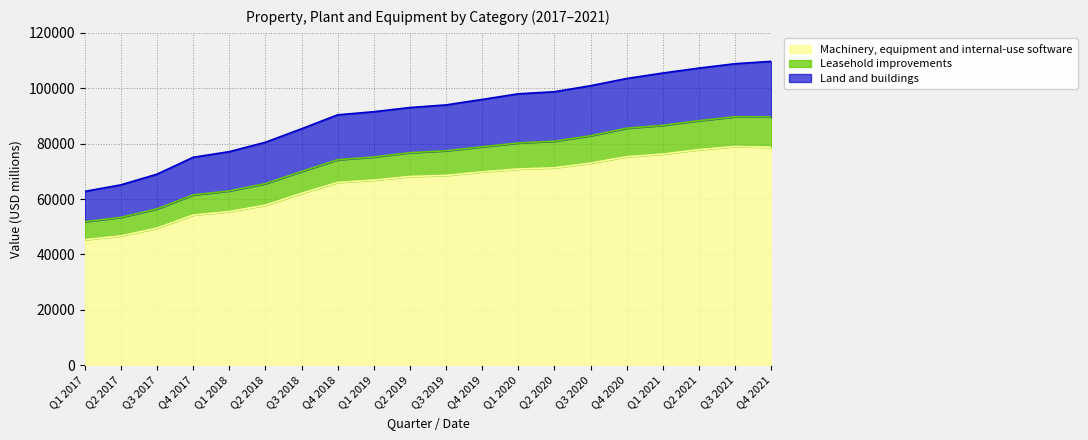

What is the label of the 1st point from the left?

Q1 2017